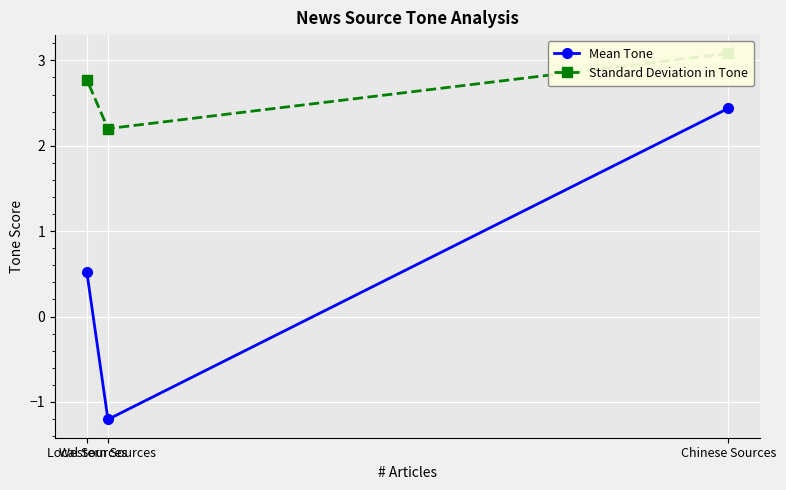

The Standard Deviation in Tone series shows 0.6 at Local Sources. True or false?

False